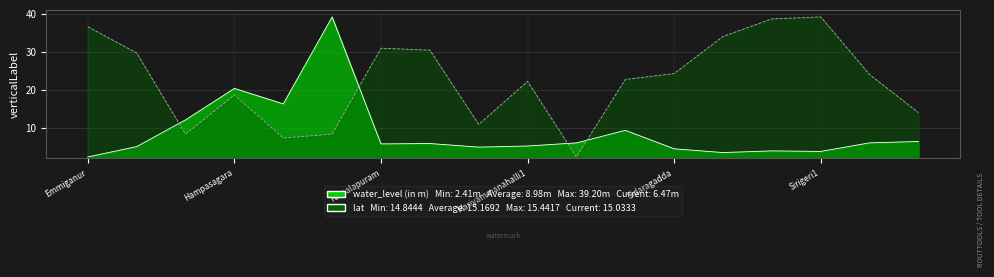

At which category is the sum across all series the highest?

Ittigi